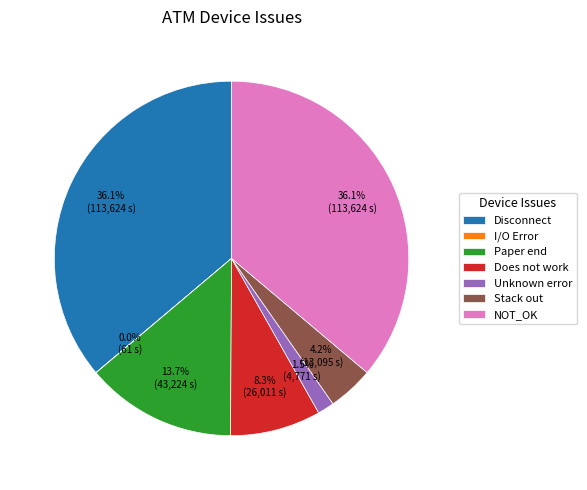

How much of the chart is everything except NOT_OK?

63.9%